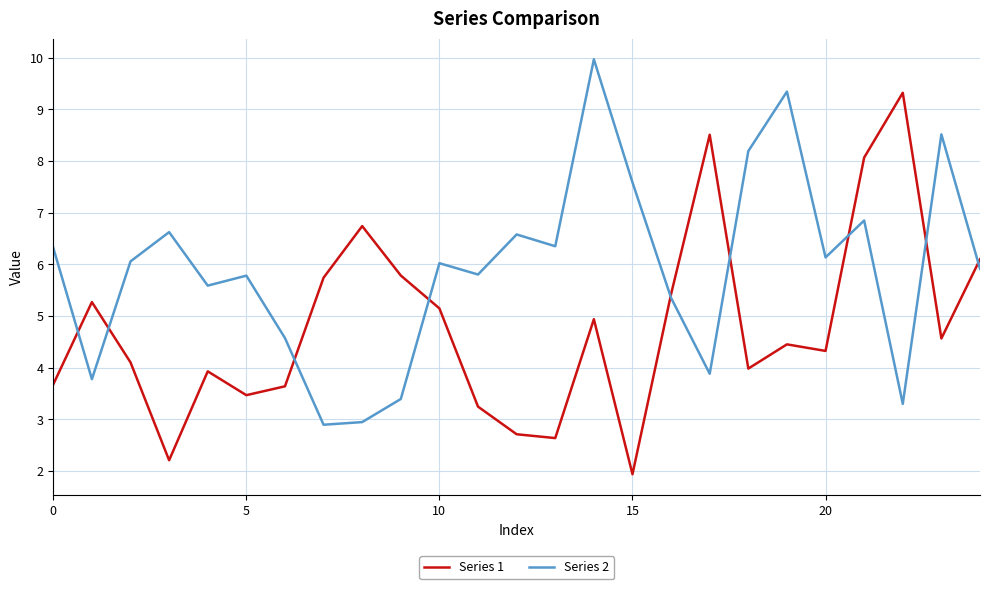

What is the average value of the Series 1 series?

4.8